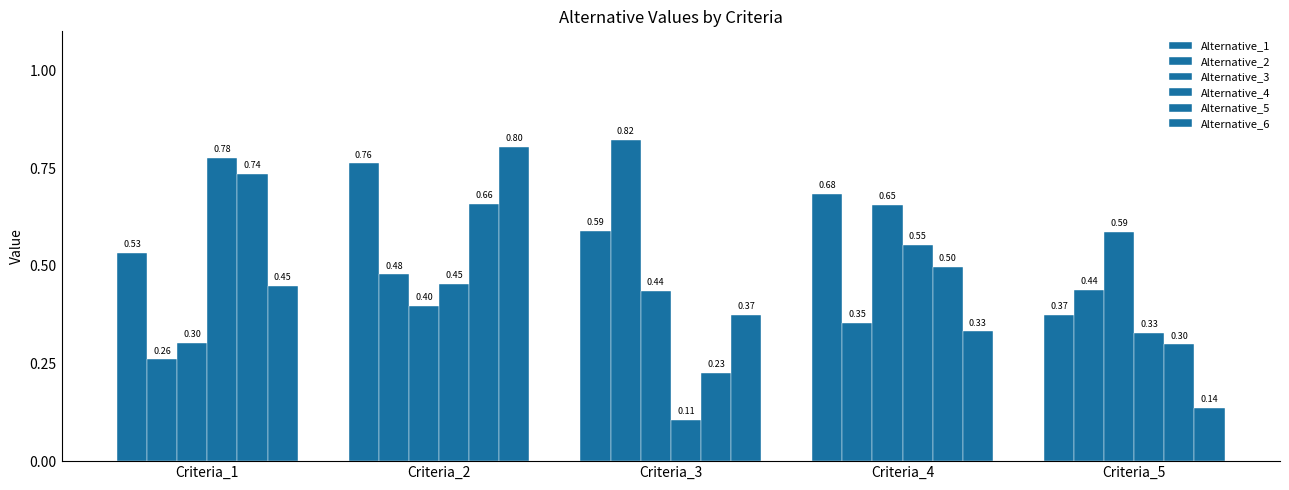

Is the value of Alternative_2 at Criteria_1 greater than the value of Alternative_4 at Criteria_4?

No